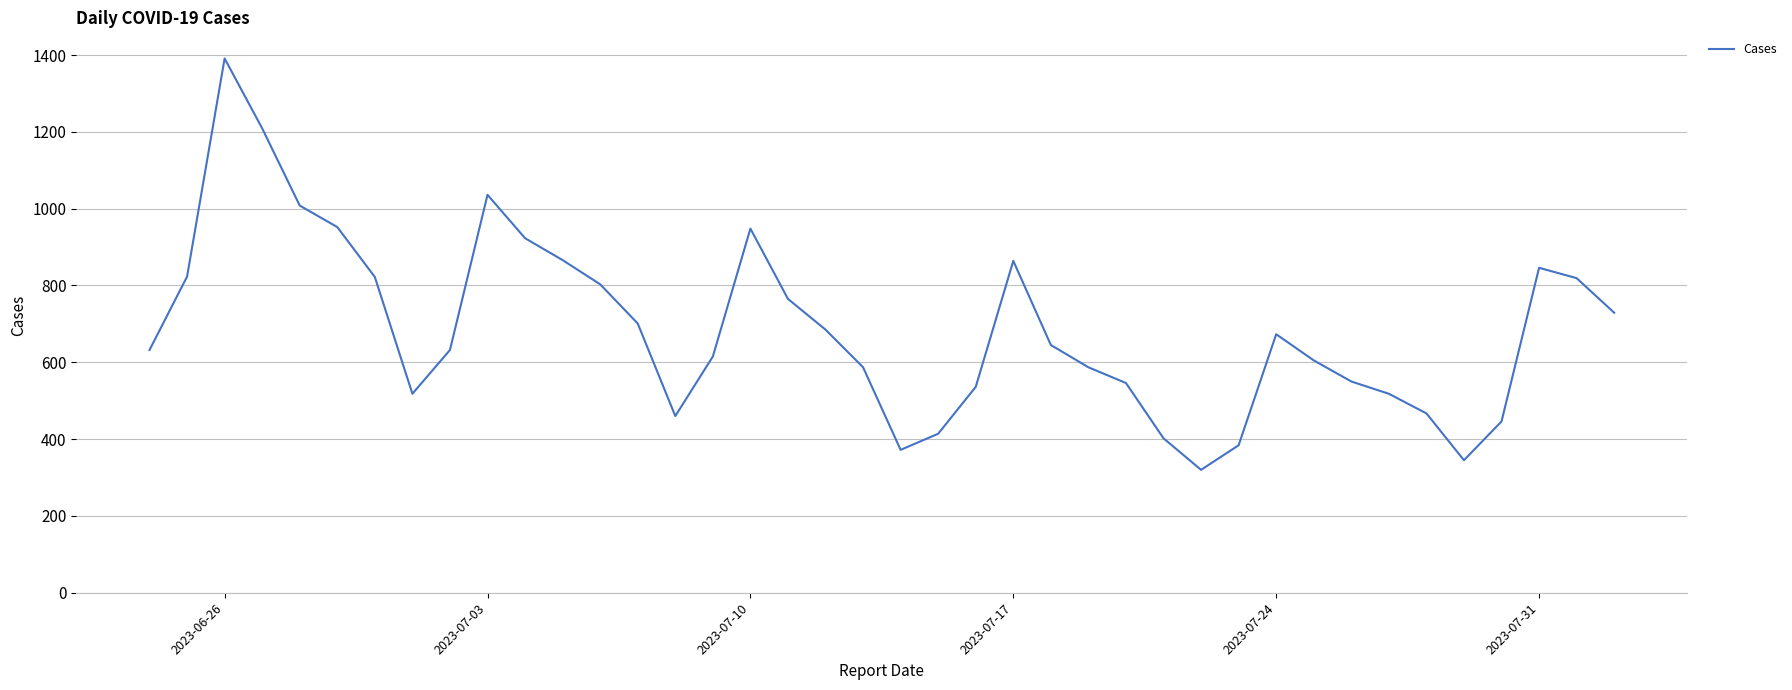

What is the maximum value shown in the chart?

1391